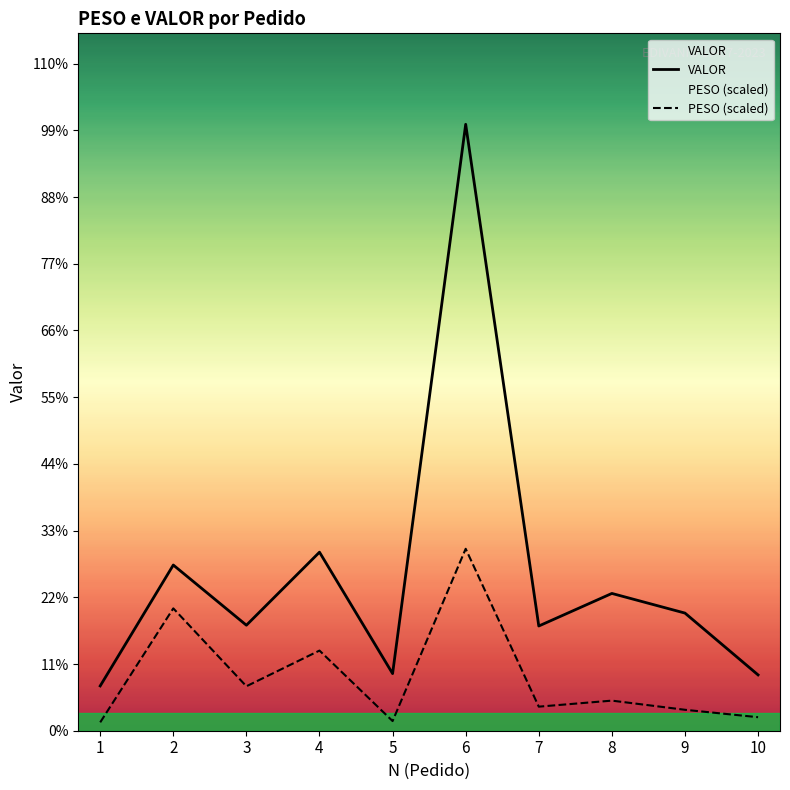

What is the sum of the VALOR values at 2 and 5?

4139.2